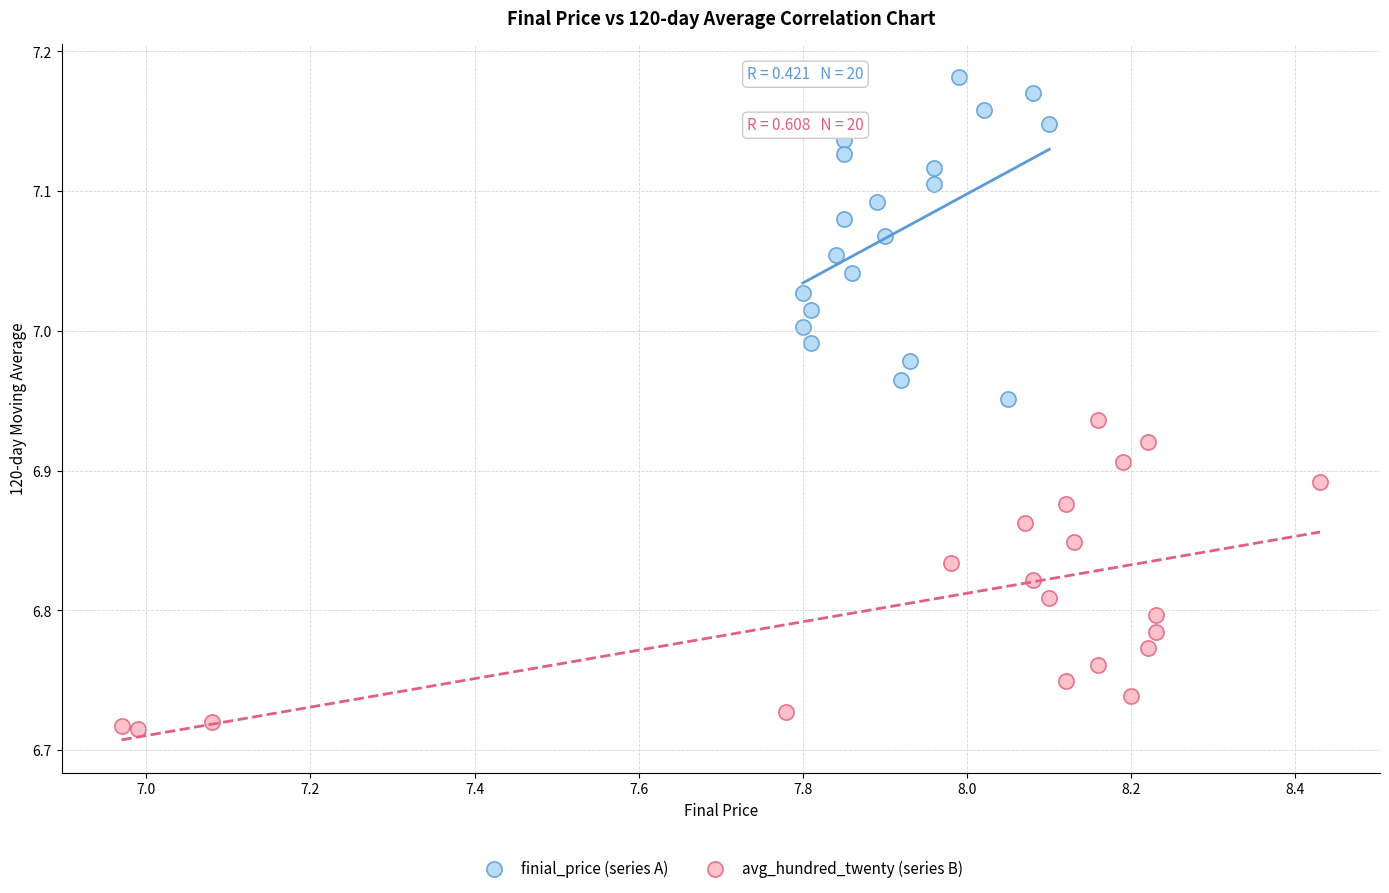

What are all the series names shown in the legend?

finial_price (series A), avg_hundred_twenty (series B)